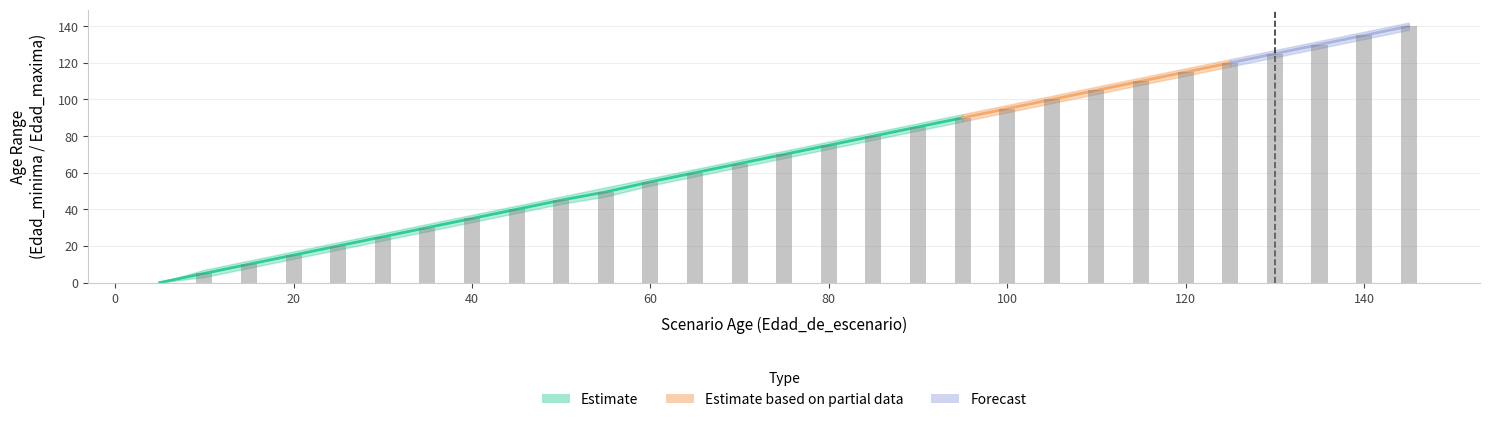

Rank the categories by value from highest to lowest.

145, 140, 135, 130, 125, 120, 115, 110, 105, 100, 95, 90, 85, 80, 75, 70, 65, 60, 55, 50, 45, 40, 35, 30, 25, 20, 15, 10, 5